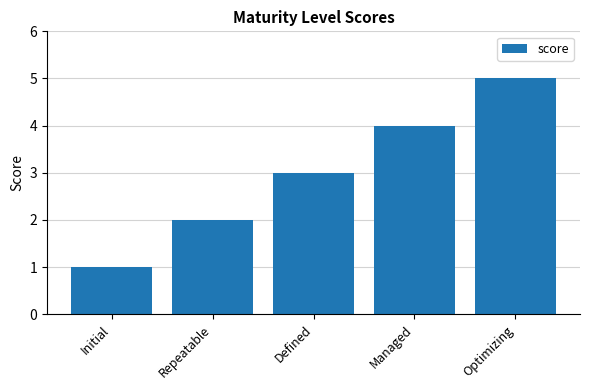

Where is the data nearest to the value 3?

Defined